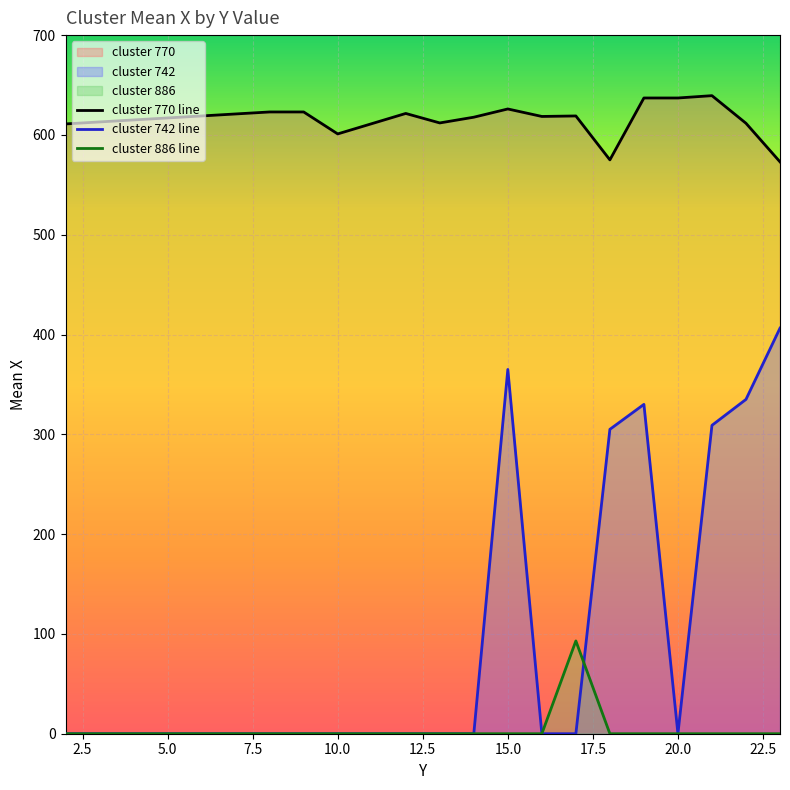

Reading left to right, list all the values displayed in this chart.

cluster 770 line: 611.0	623.0	623.0	601.0	621.5	612.0	617.8	626.0	618.5	619.0	575.0	637.0	637.0	639.3	611.7	573.0
cluster 742 line: 0.0	0.0	0.0	0.0	0.0	0.0	0.0	365.0	0.0	0.0	305.0	330.0	0.0	309.0	335.0	406.4
cluster 886 line: 0.0	0.0	0.0	0.0	0.0	0.0	0.0	0.0	0.0	93.0	0.0	0.0	0.0	0.0	0.0	0.0